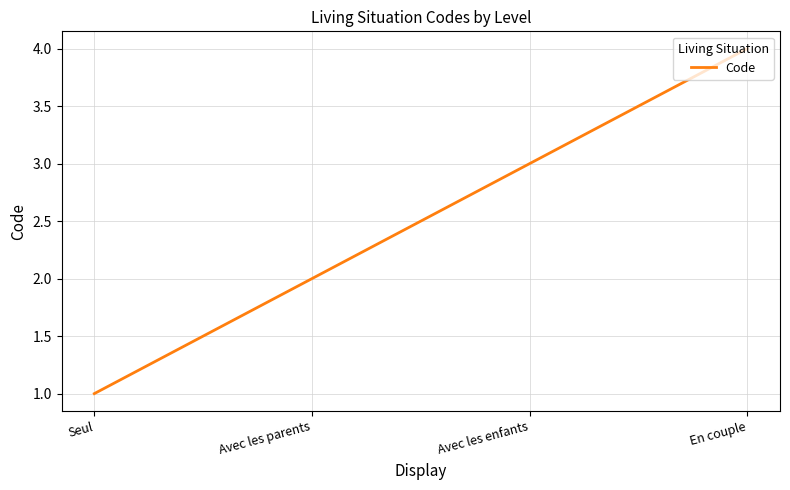

Reading left to right, what are all the values shown in this chart?

1	2	3	4